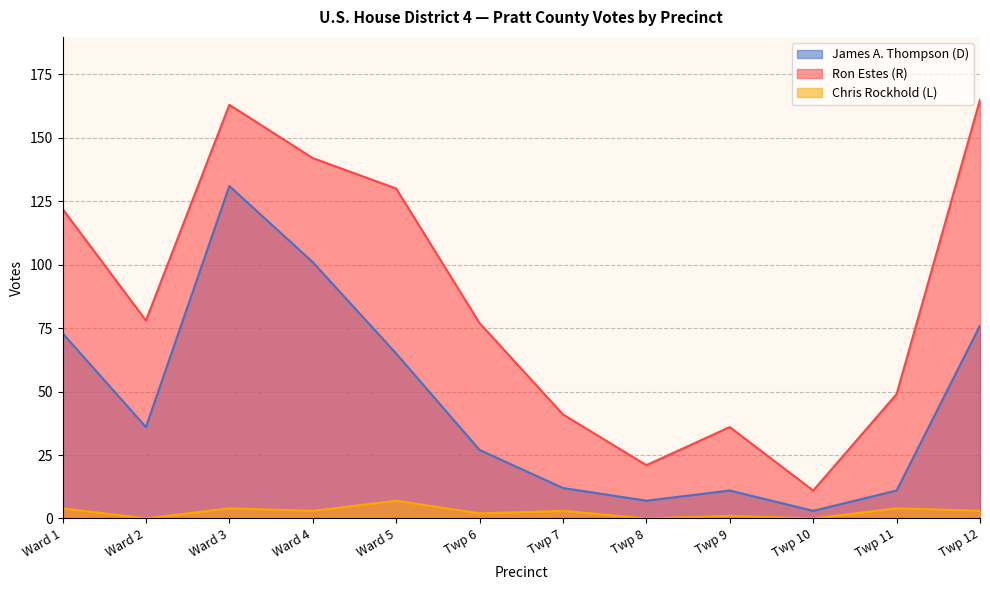

How many lines are shown in the chart?

3